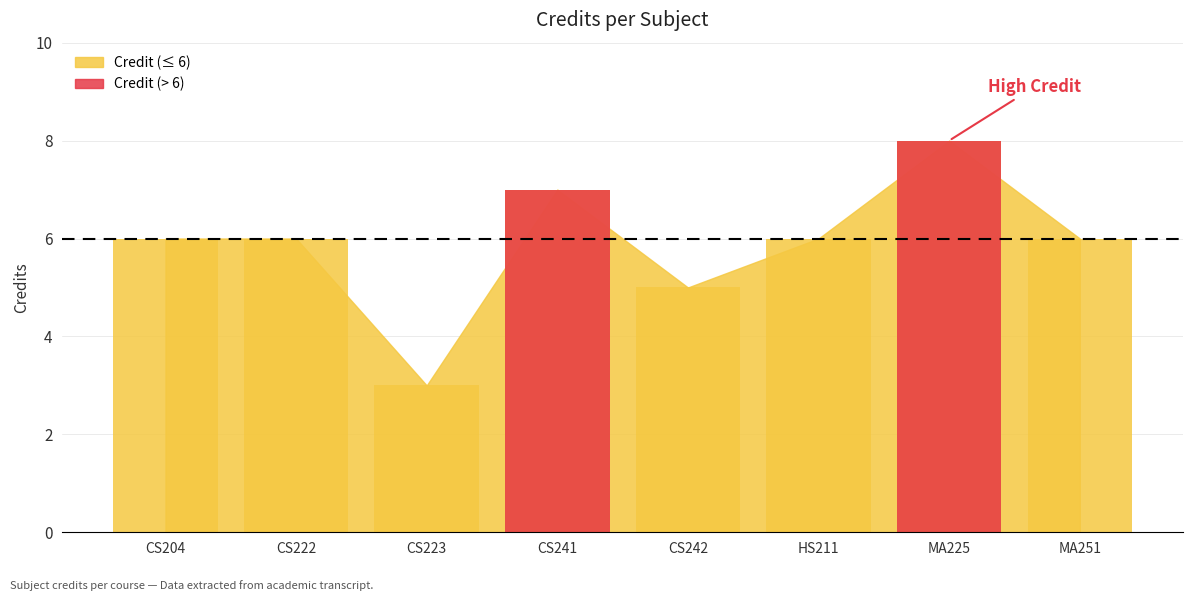

Reading left to right, transcribe all the data shown in this chart.

6	6	3	7	5	6	8	6